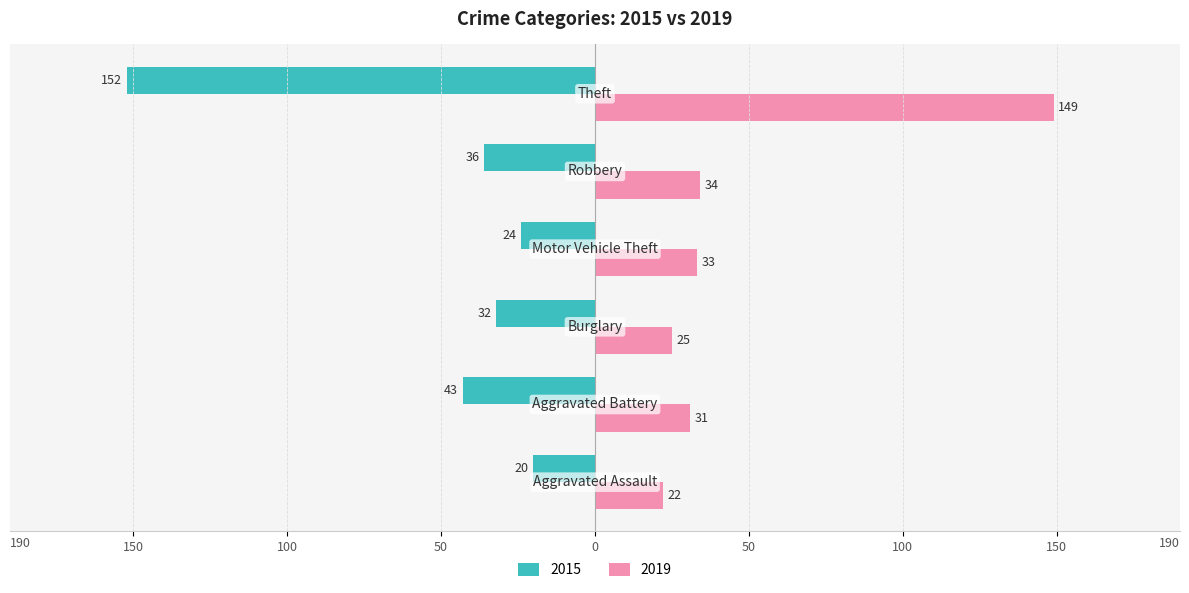

What are all the series names shown in the legend?

2015, 2019